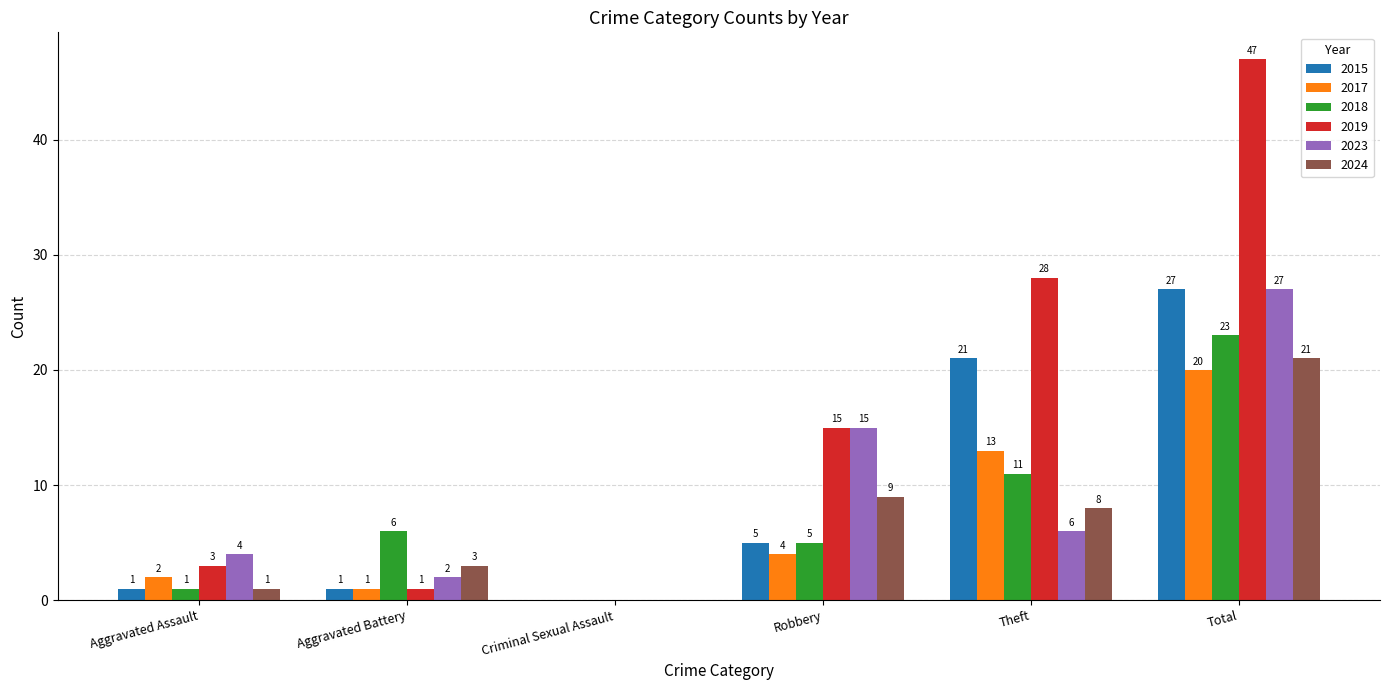

Reading left to right, list all the values displayed in this chart.

2015: Aggravated Assault=1	Aggravated Battery=1	Criminal Sexual Assault=0	Robbery=5	Theft=21	Total=27
2017: Aggravated Assault=2	Aggravated Battery=1	Criminal Sexual Assault=0	Robbery=4	Theft=13	Total=20
2018: Aggravated Assault=1	Aggravated Battery=6	Criminal Sexual Assault=0	Robbery=5	Theft=11	Total=23
2019: Aggravated Assault=3	Aggravated Battery=1	Criminal Sexual Assault=0	Robbery=15	Theft=28	Total=47
2023: Aggravated Assault=4	Aggravated Battery=2	Criminal Sexual Assault=0	Robbery=15	Theft=6	Total=27
2024: Aggravated Assault=1	Aggravated Battery=3	Criminal Sexual Assault=0	Robbery=9	Theft=8	Total=21